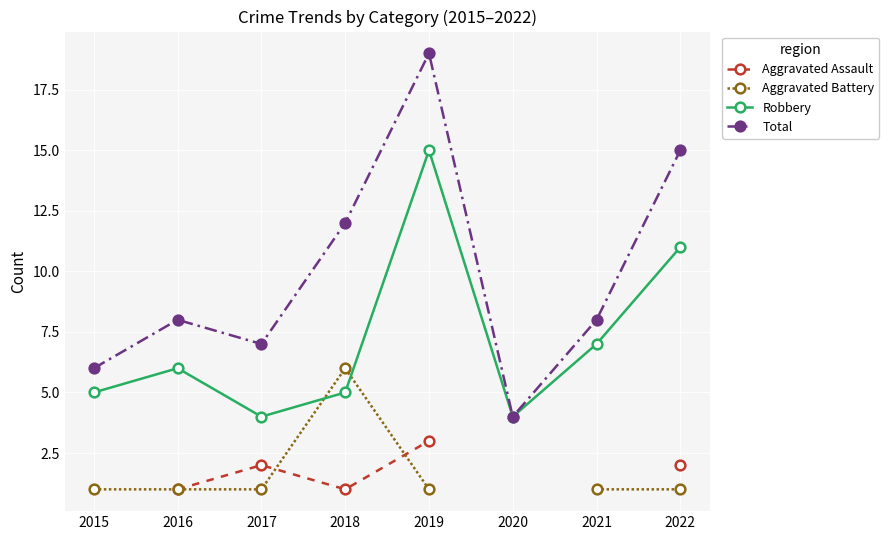

The value of Aggravated Assault at 2022 is 2.0. True or false?

True